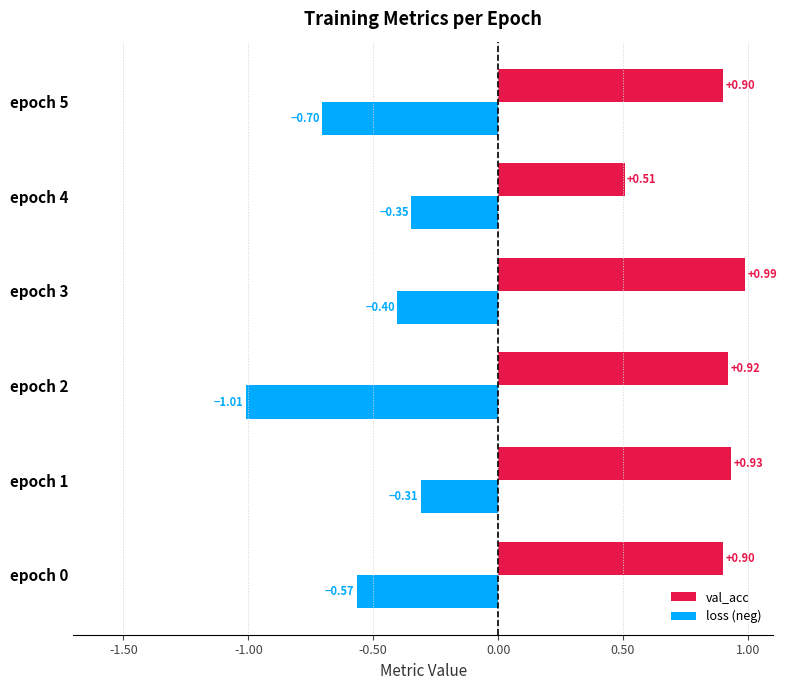

At epoch 4, list the series in order from smallest to largest.

loss (neg), val_acc